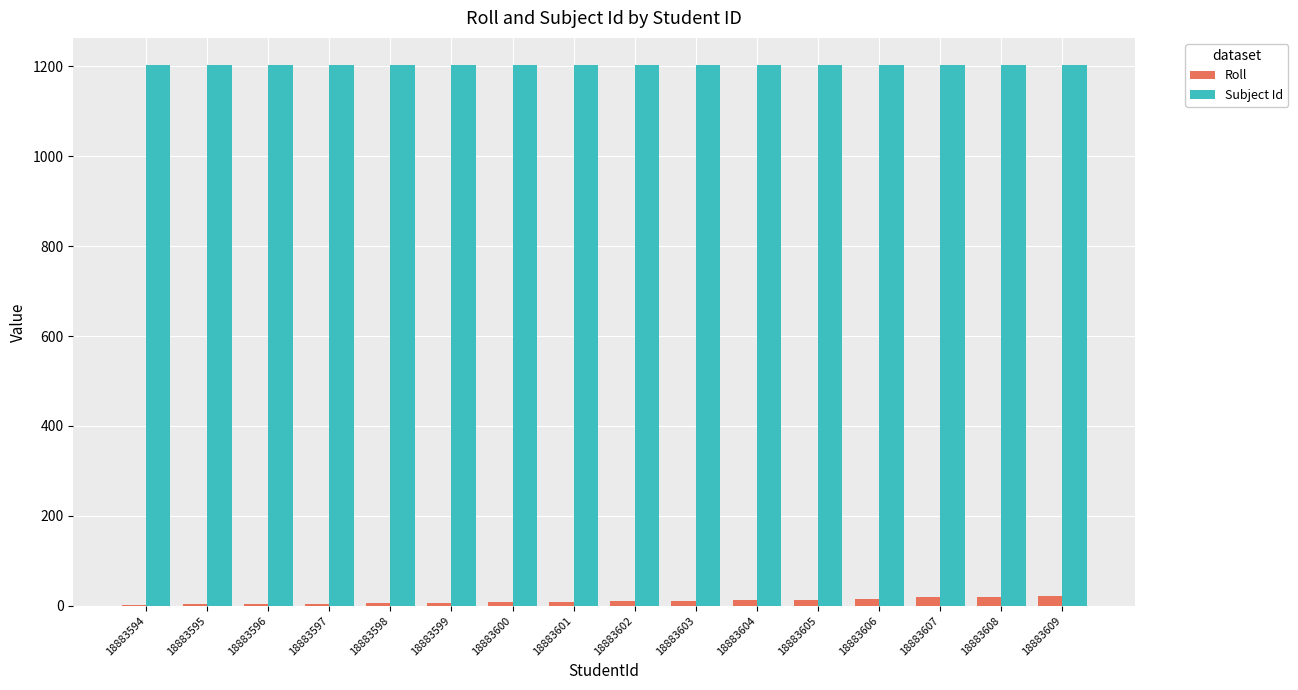

How many categories are shown in the chart?

16